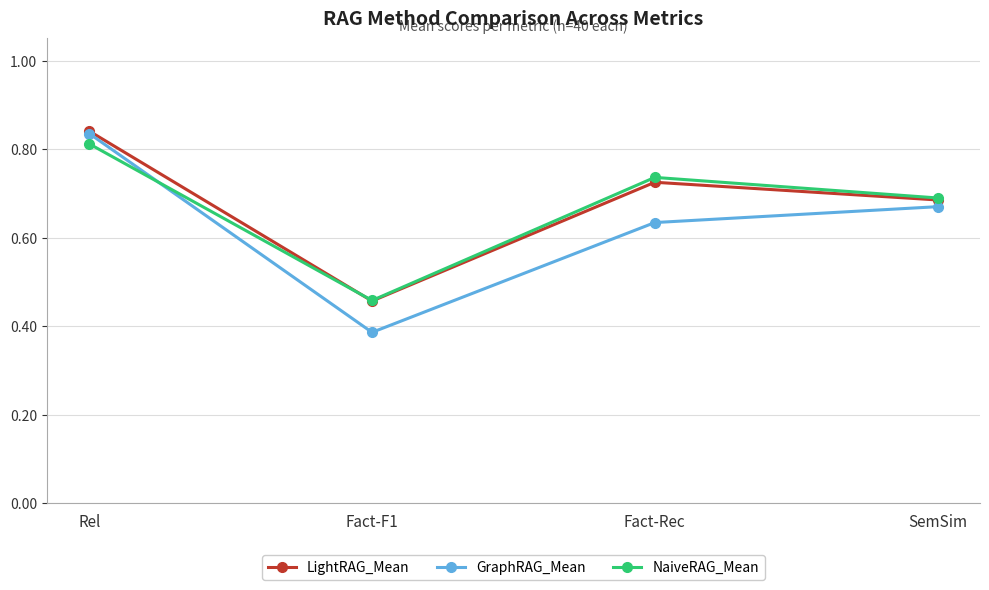

How many interior local peaks does the LightRAG_Mean series have?

1